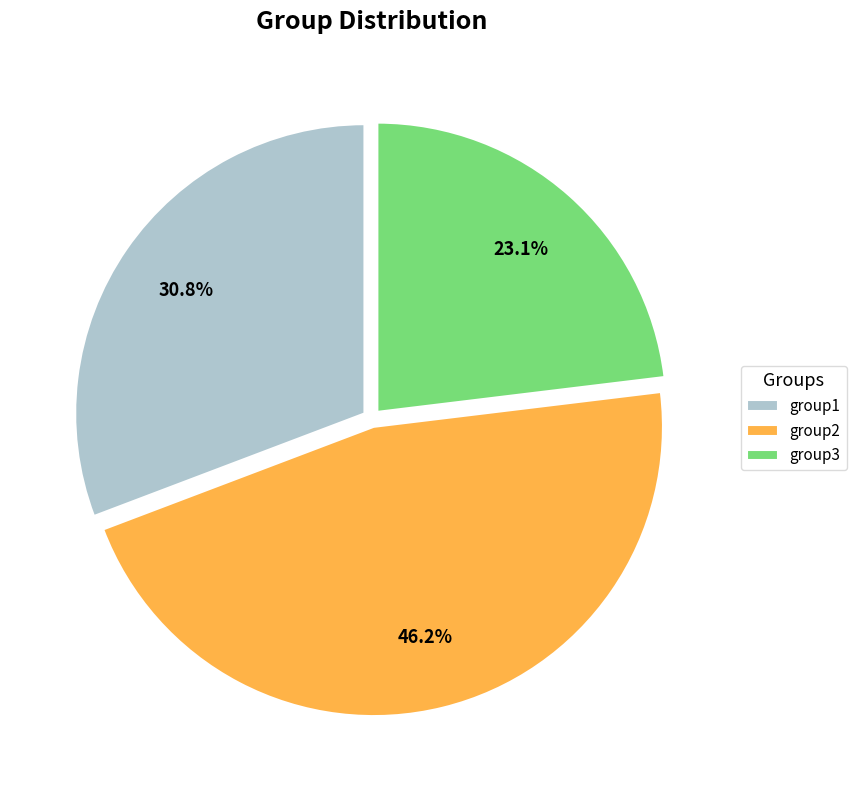

Count the number of slices in the pie.

3